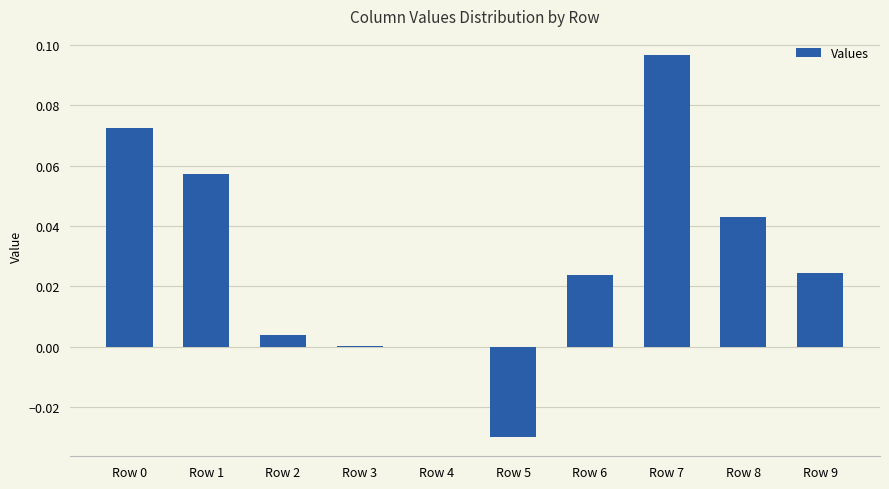

The value at Row 6 is 0.0. True or false?

True